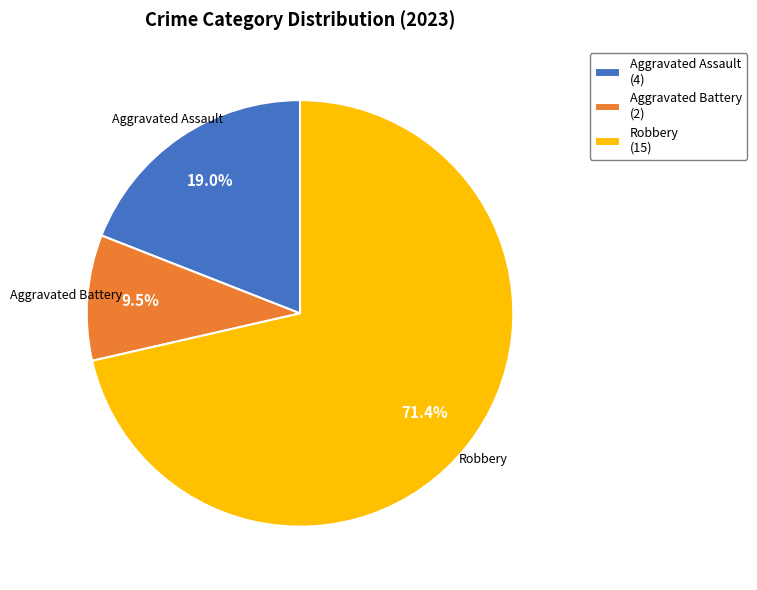

Does Aggravated Battery account for over 50% of the chart?

No